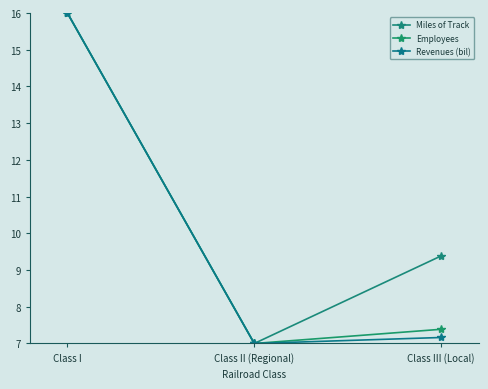

Which category has the highest value across all series?

Class I